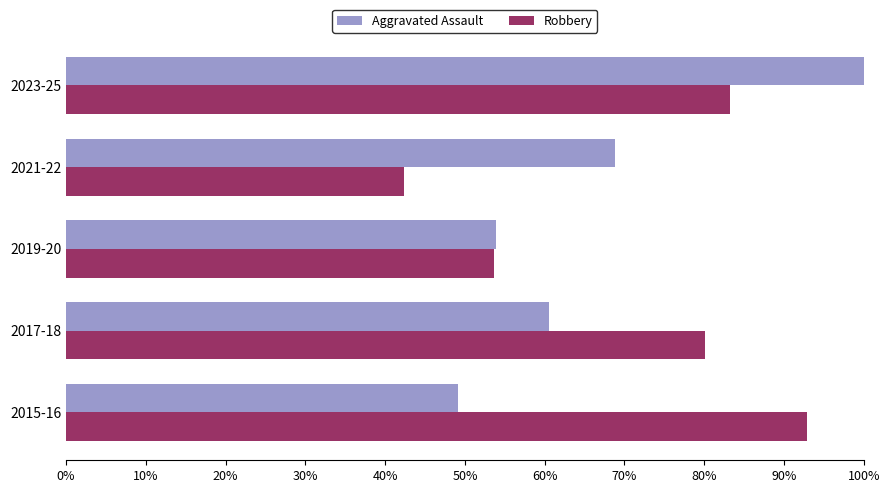

At which label is Robbery closest to 67?

2017-18